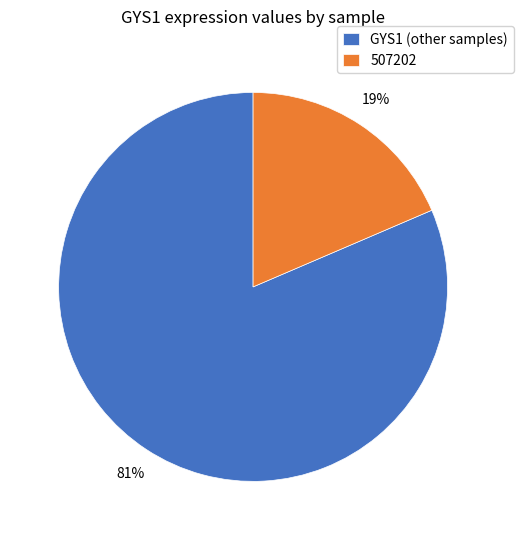

To the nearest percent, what is the average slice percentage?

50%